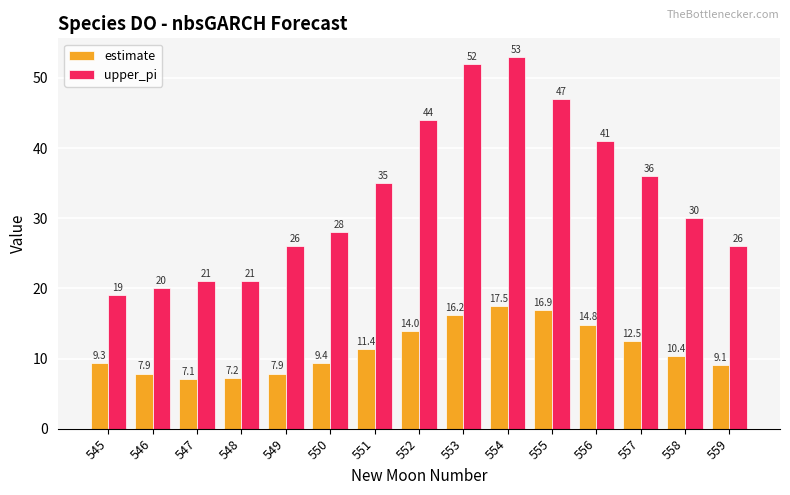

Are the bars horizontal?

No